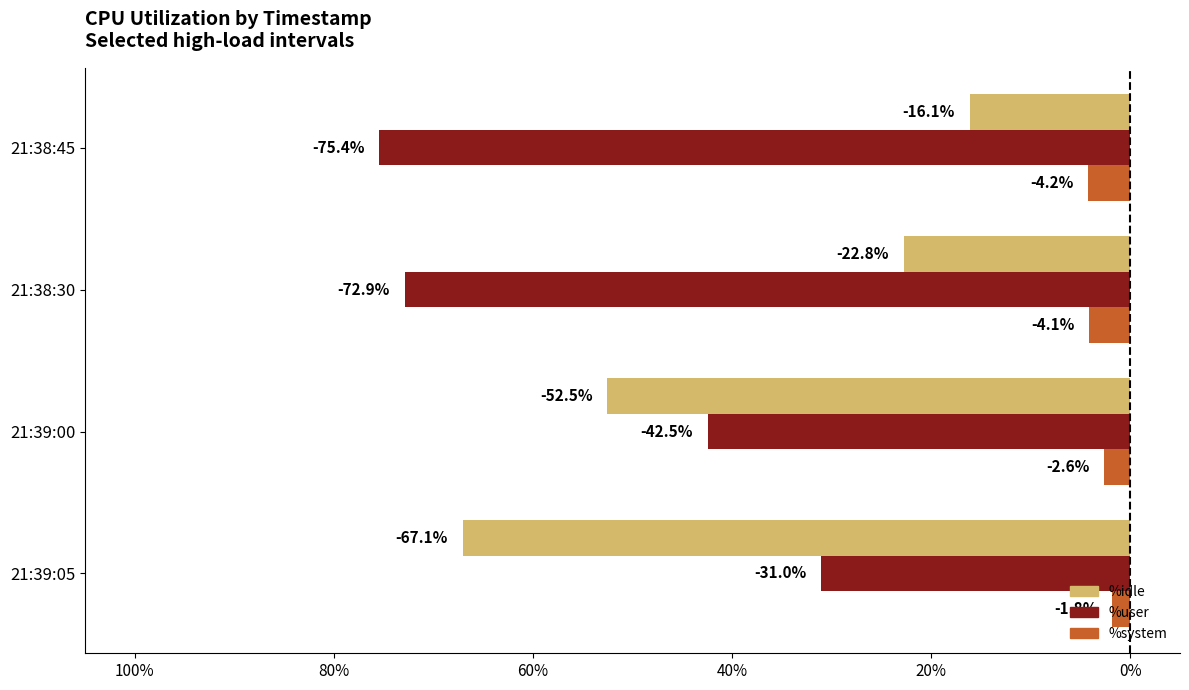

Reading left to right, list all the values displayed in this chart.

%idle: -67.1	-52.5	-22.8	-16.1
%user: -31.0	-42.5	-72.9	-75.4
%system: -1.8	-2.6	-4.1	-4.2